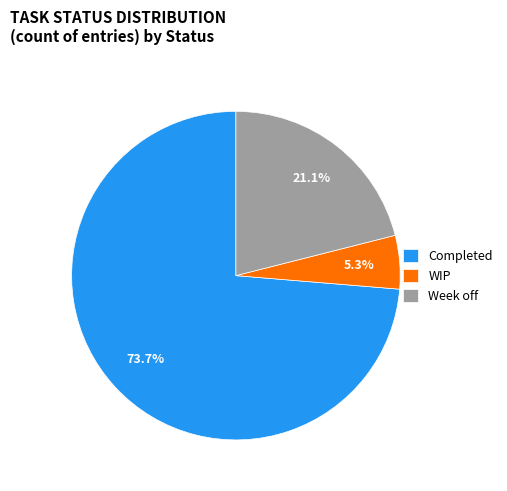

To the nearest percent, what is the difference between the Week off and Completed slice percentages?

53%